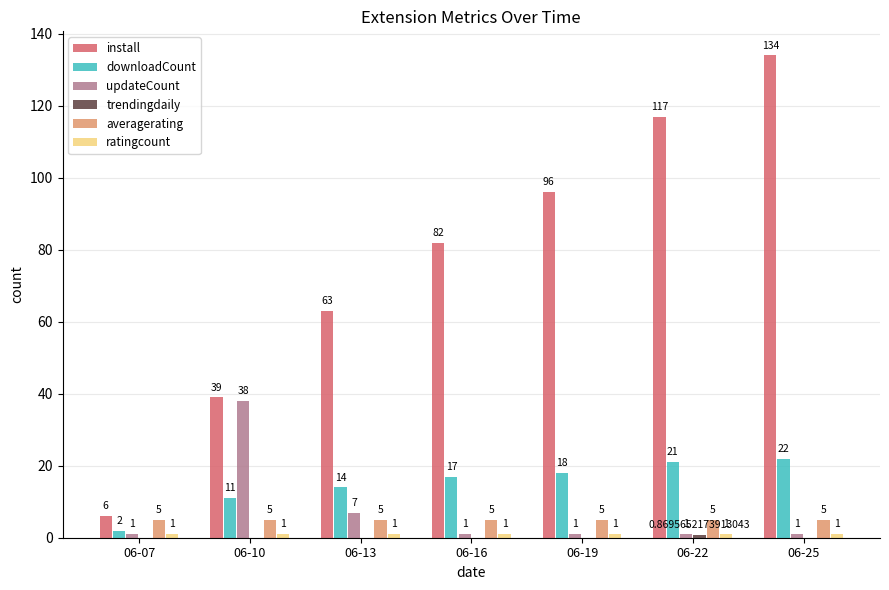

What is the sum of the install values at 06-07 and 06-22?

123.0